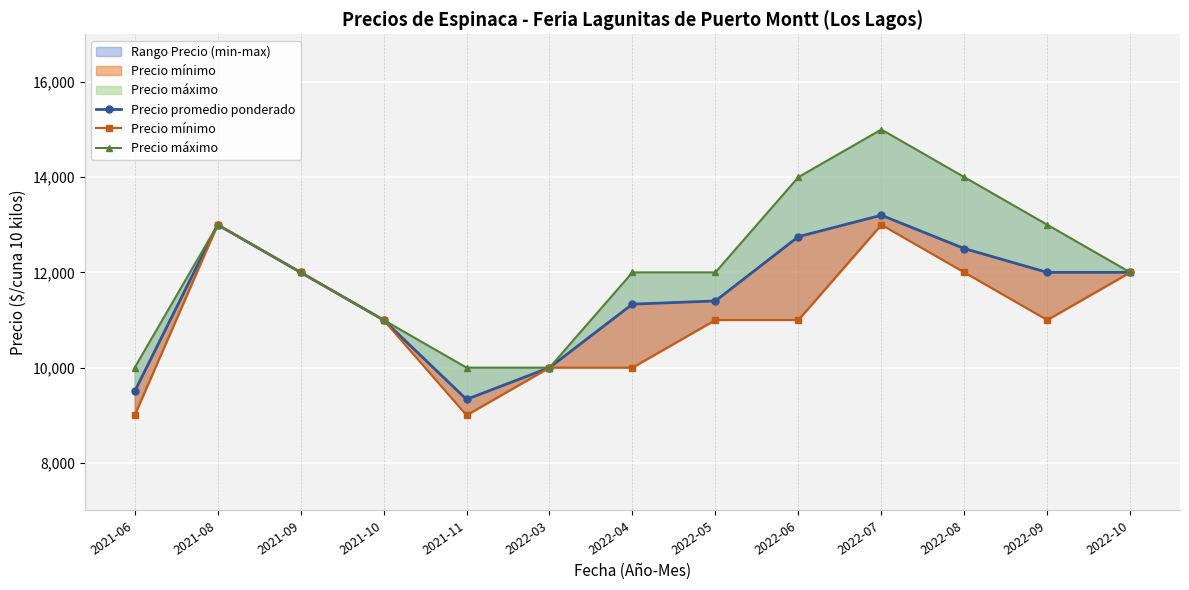

What is the sum of the Precio máximo values at 2022-09 and 2022-06?

27000